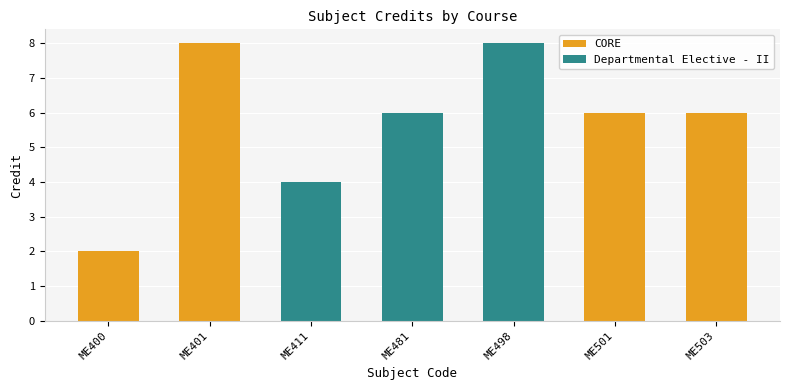

What is the maximum value shown in the chart?

8